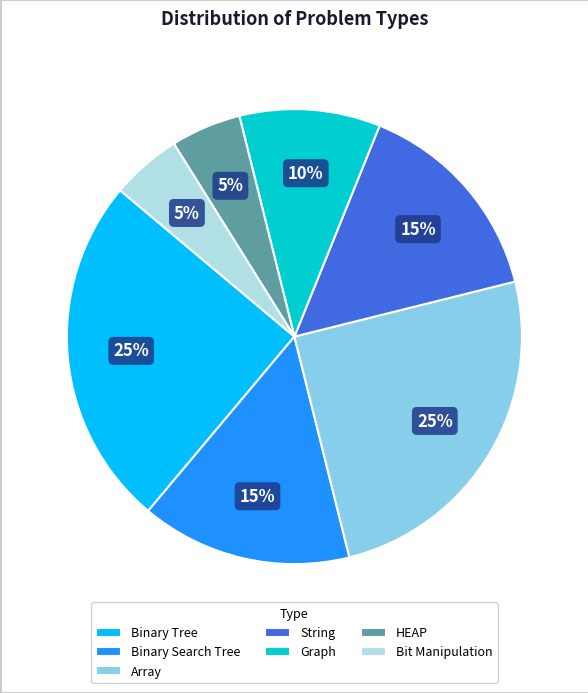

To the nearest percent, what portion does Bit Manipulation represent?

5%